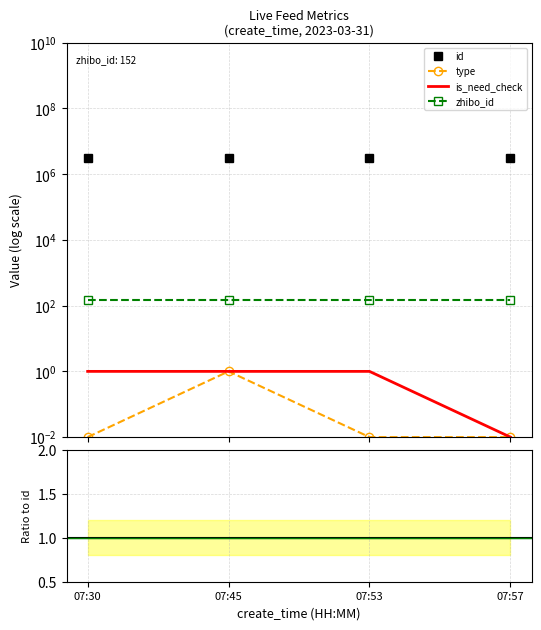

What is the approximate value of id at 07:53?

3049745.0